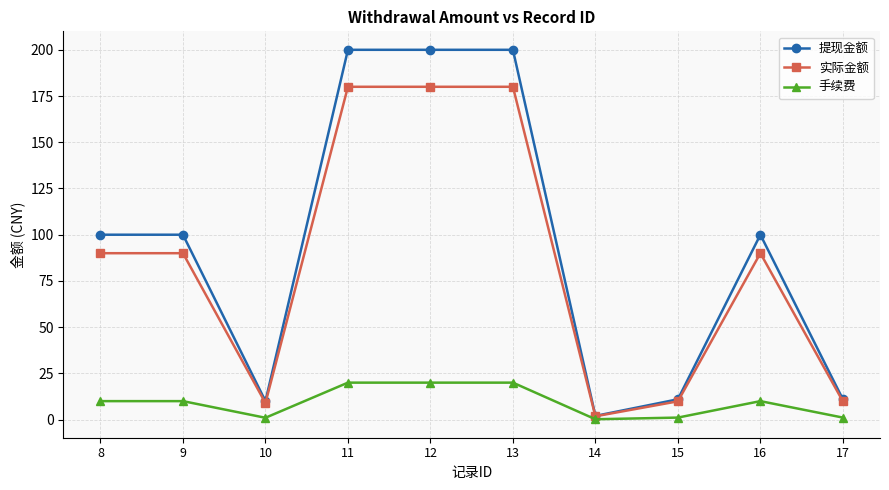

What is the greatest value displayed?

200.0